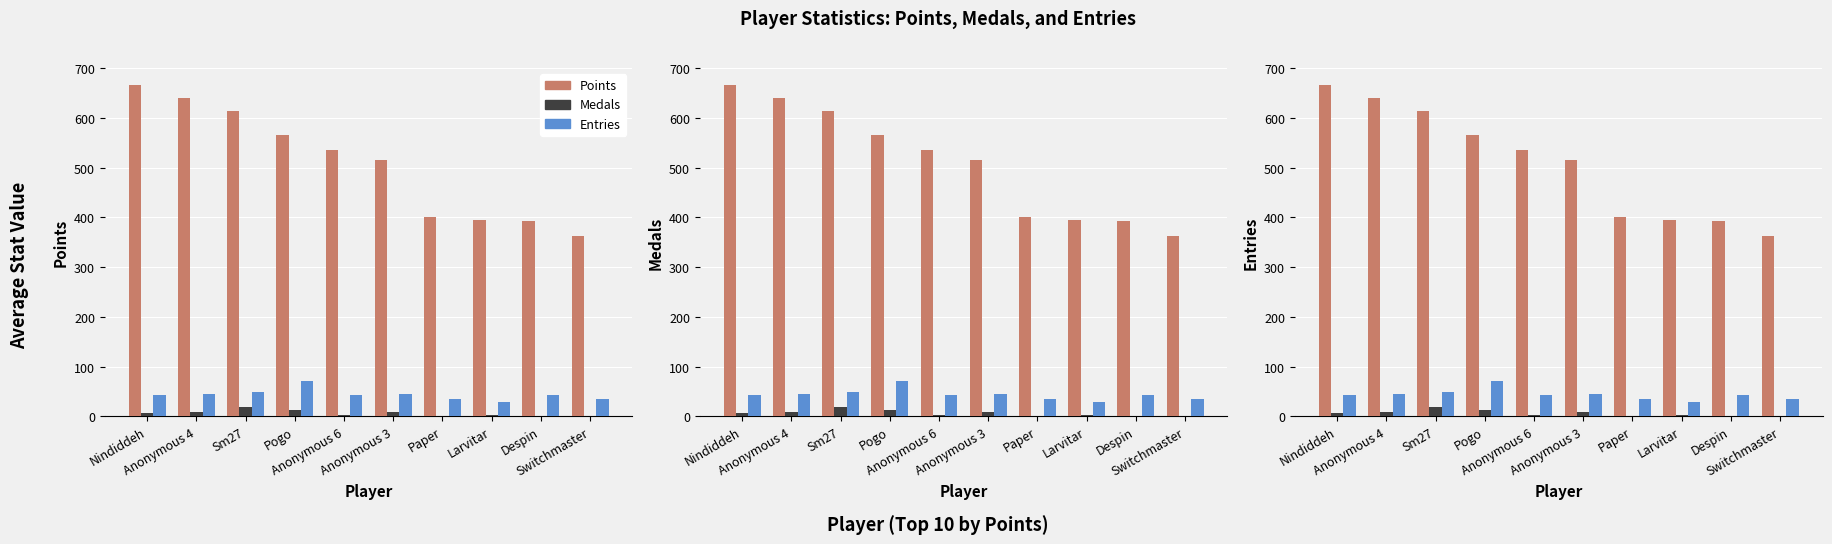

Which has a higher value, Pogo or Switchmaster?

Pogo